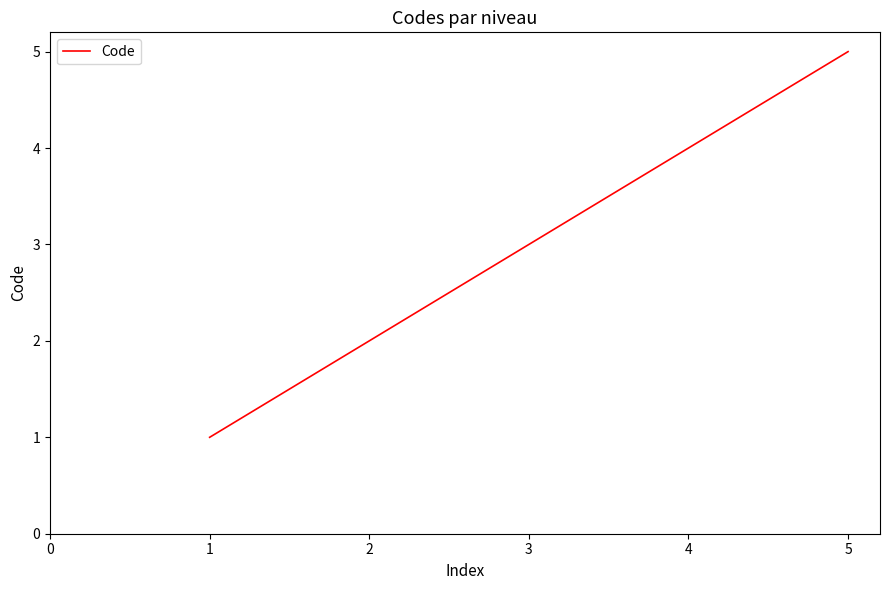

What is the difference between the maximum and second lowest values?

3